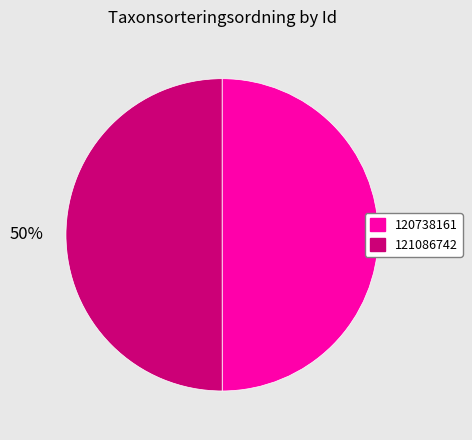

How many segments does this pie chart have?

2